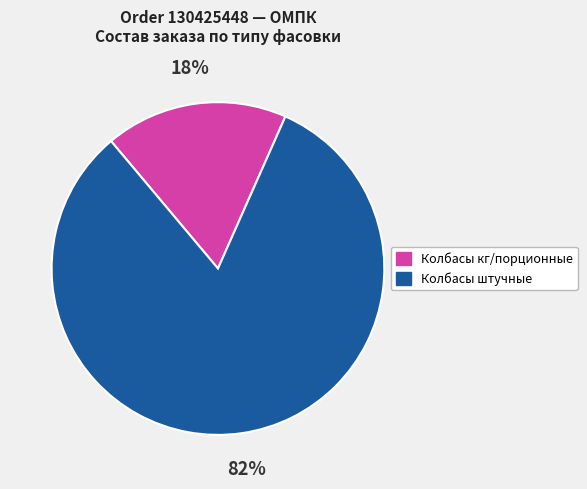

To the nearest percent, what is the difference between the largest and smallest slice percentages?

64%